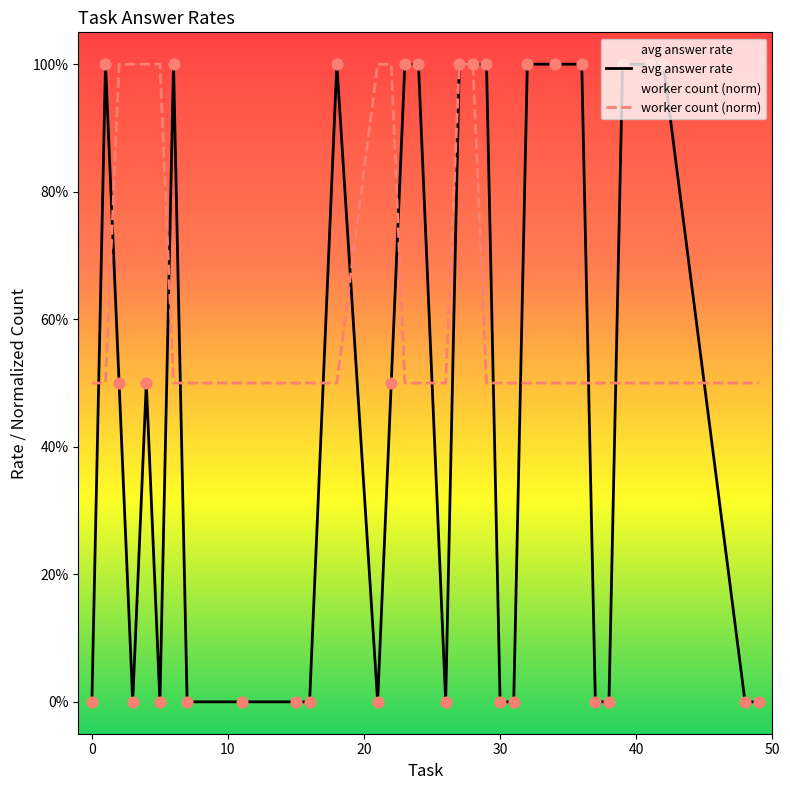

Which series has the largest Y range (max minus min)?

avg answer rate